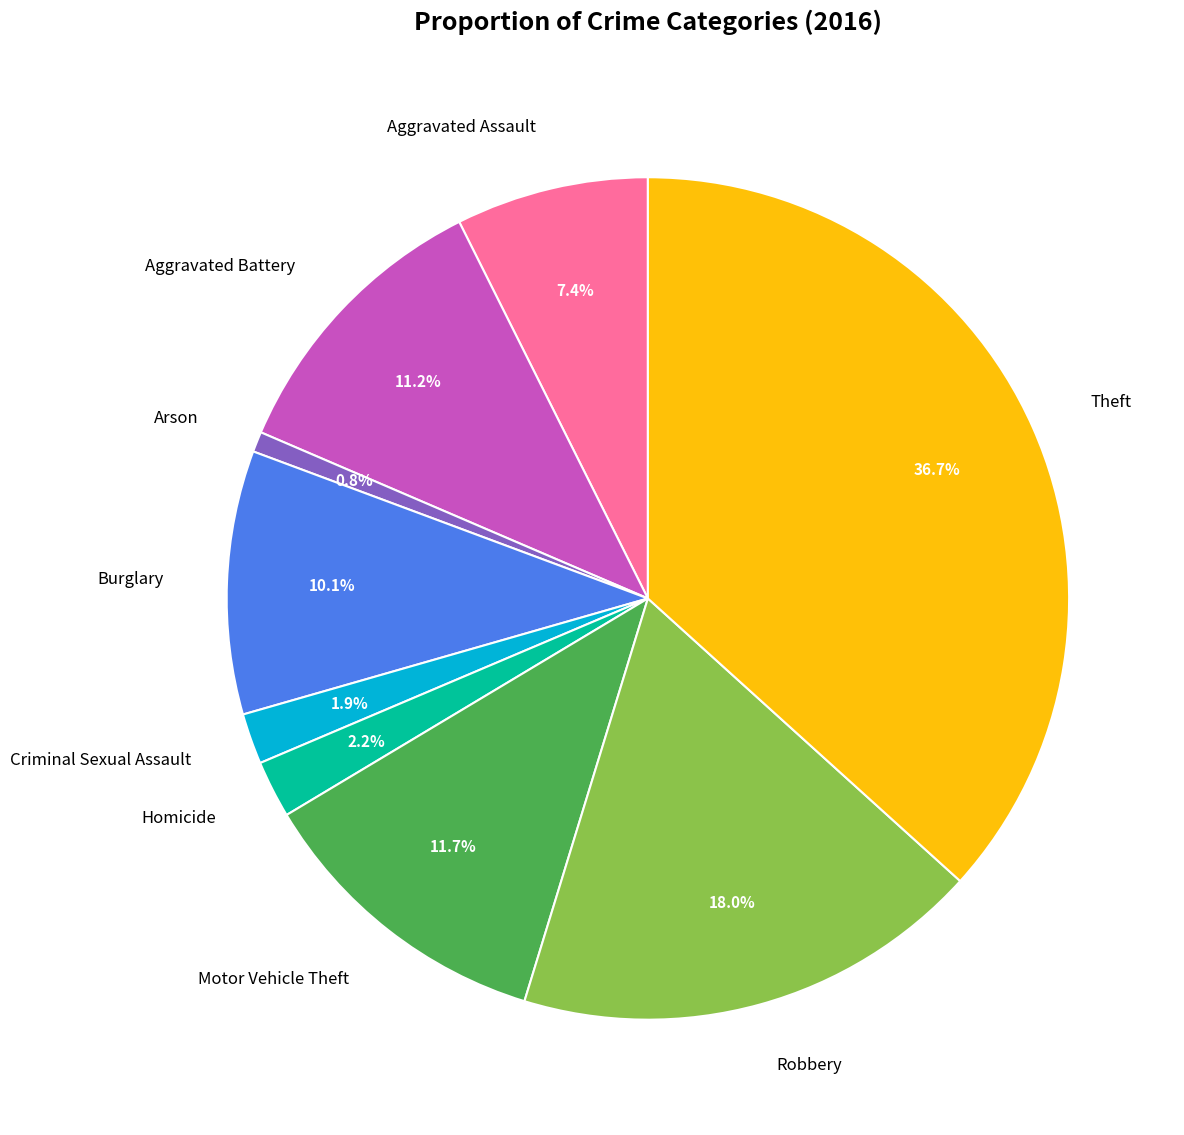

Count the number of slices in the pie.

9